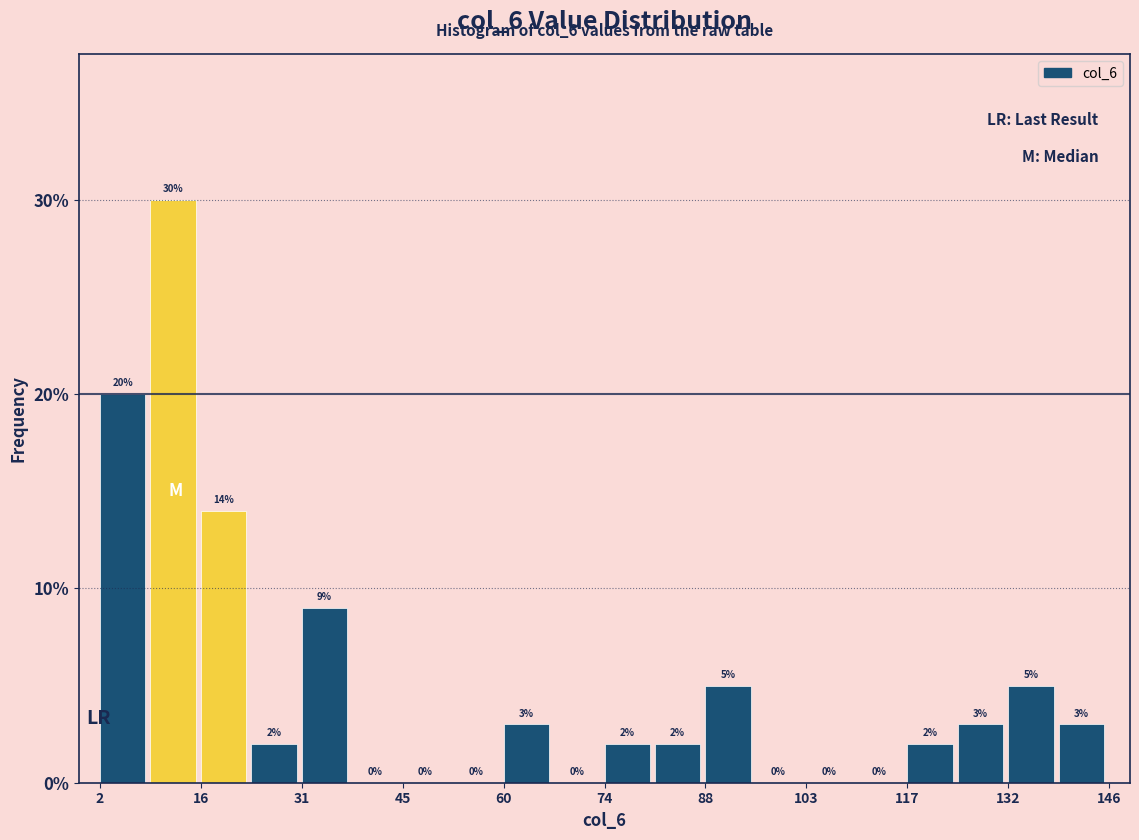

Read against the x-axis, roughly where is the centre of the tallest bar?

12